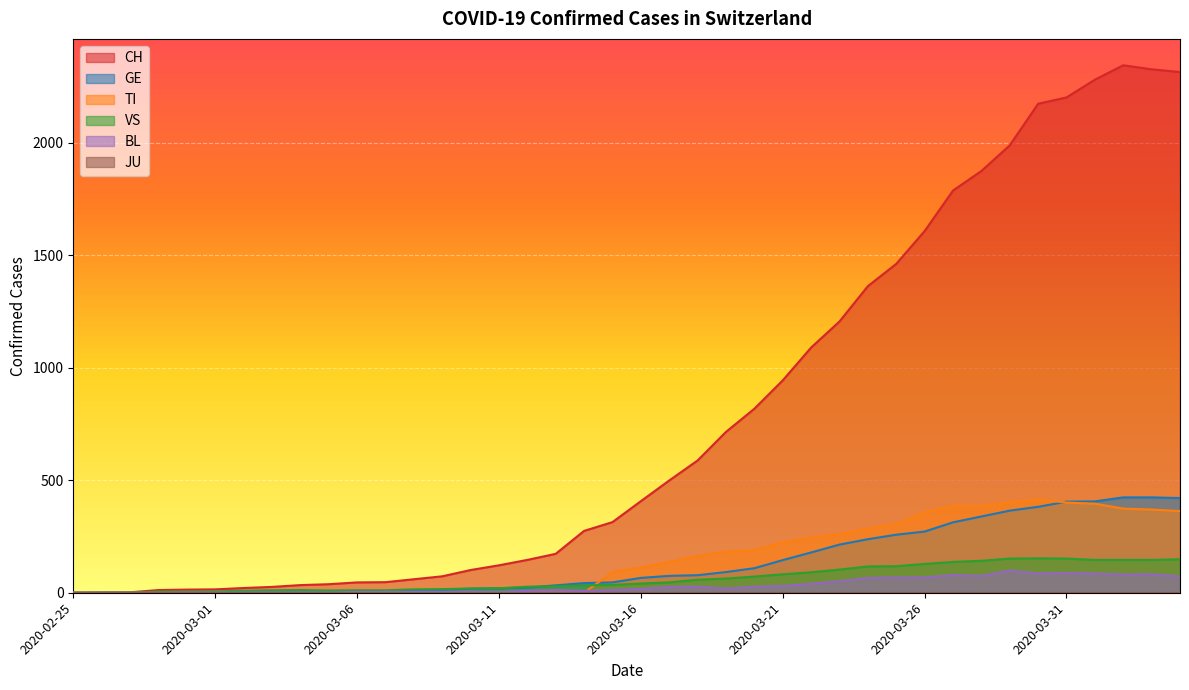

What position from the left is 2020-03-26?

31